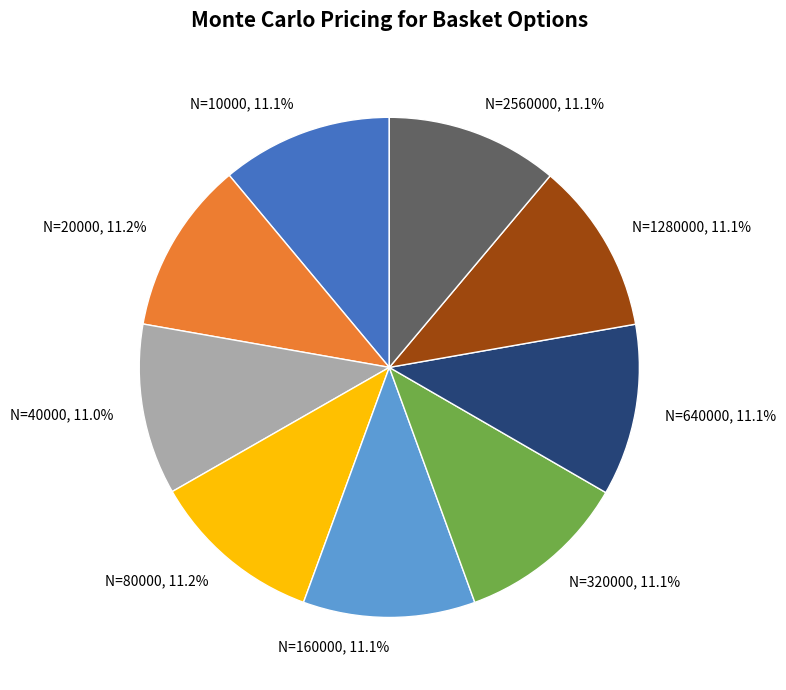

Is there any slice that represents more than half of the pie?

No